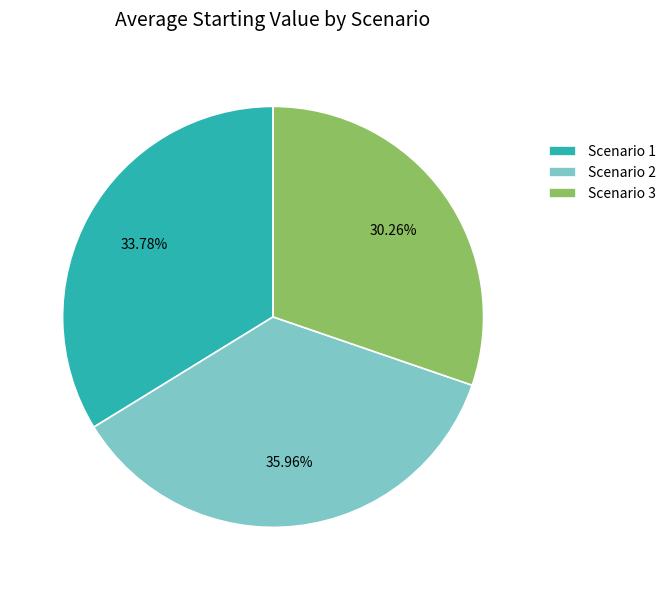

How many slices are in this pie chart?

3